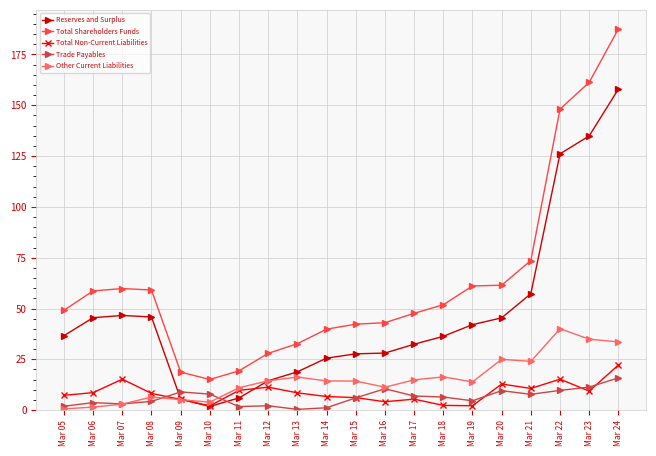

What are all the series names shown in the legend?

Reserves and Surplus, Total Shareholders Funds, Total Non-Current Liabilities, Trade Payables, Other Current Liabilities